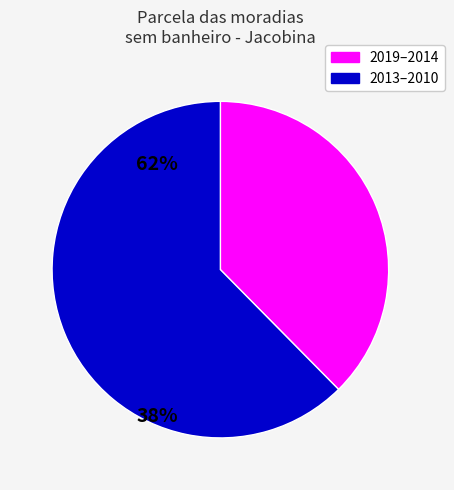

Is there any slice that represents more than half of the pie?

Yes